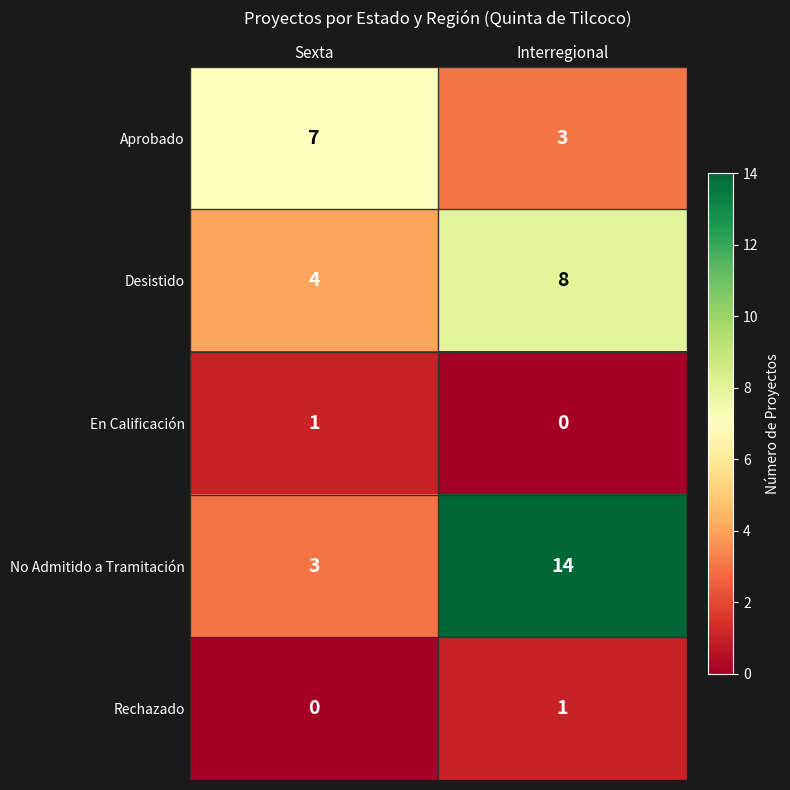

What value does the Desistido series have at Sexta?

4